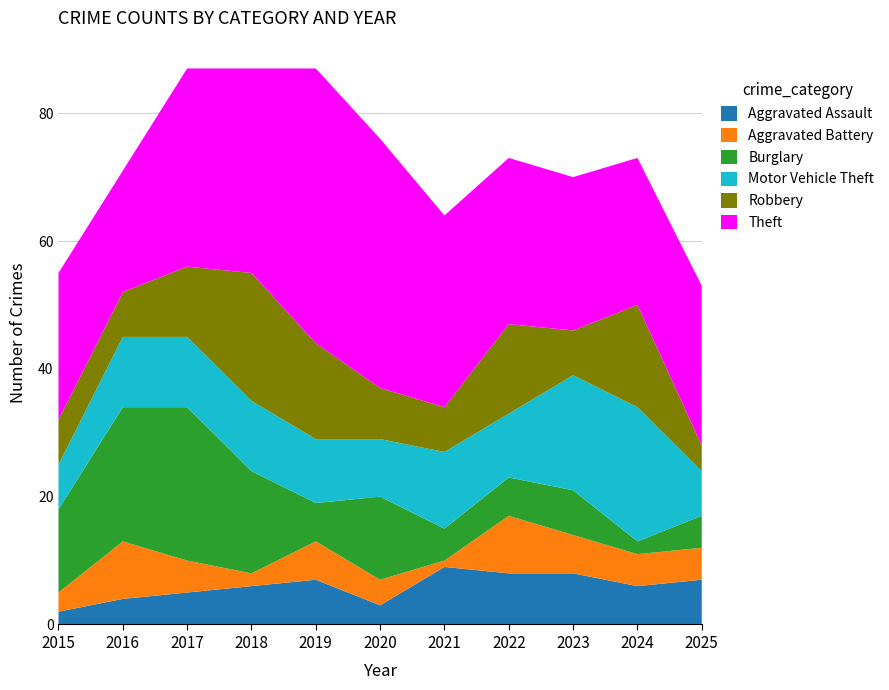

Reading right to left, what are all the values shown in this chart?

Aggravated Assault: 2025=7	2024=6	2023=8	2022=8	2021=9	2020=3	2019=7	2018=6	2017=5	2016=4	2015=2
Aggravated Battery: 2025=5	2024=5	2023=6	2022=9	2021=1	2020=4	2019=6	2018=2	2017=5	2016=9	2015=3
Burglary: 2025=5	2024=2	2023=7	2022=6	2021=5	2020=13	2019=6	2018=16	2017=24	2016=21	2015=13
Motor Vehicle Theft: 2025=7	2024=21	2023=18	2022=10	2021=12	2020=9	2019=10	2018=11	2017=11	2016=11	2015=7
Robbery: 2025=4	2024=16	2023=7	2022=14	2021=7	2020=8	2019=15	2018=20	2017=11	2016=7	2015=7
Theft: 2025=25	2024=23	2023=24	2022=26	2021=30	2020=39	2019=43	2018=32	2017=31	2016=19	2015=23